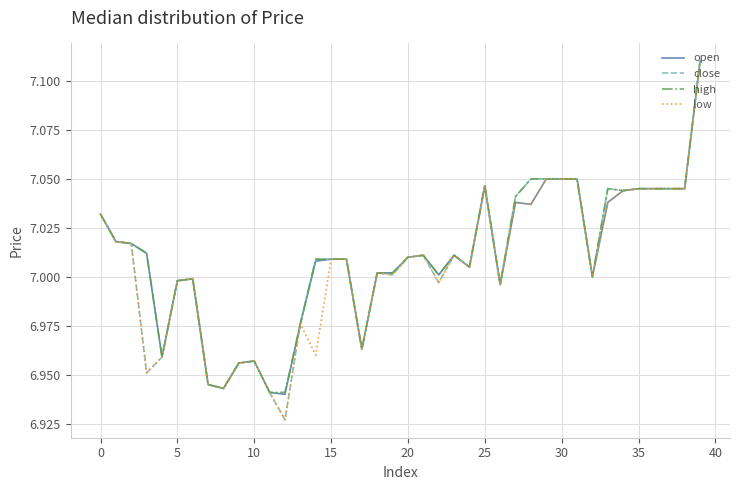

What is the label of the 31st point from the left?

30